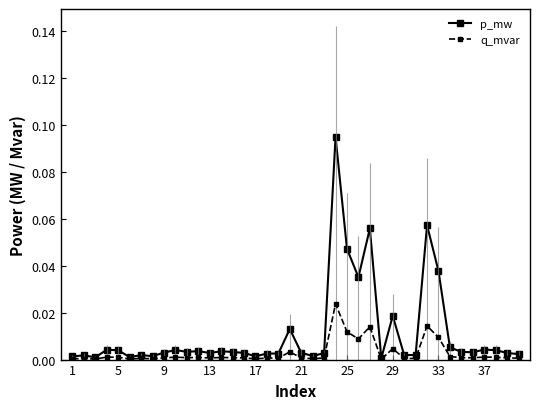

Reading left to right, what are all the values shown in this chart?

p_mw: 0.0	0.0	0.0	0.0	0.0	0.0	0.0	0.0	0.0	0.0	0.0	0.0	0.0	0.0	0.0	0.0	0.0	0.0	0.0	0.0	0.0	0.0	0.0	0.1	0.0	0.0	0.1	0.0	0.0	0.0	0.0	0.1	0.0	0.0	0.0	0.0	0.0	0.0	0.0	0.0
q_mvar: 0.0	0.0	0.0	0.0	0.0	0.0	0.0	0.0	0.0	0.0	0.0	0.0	0.0	0.0	0.0	0.0	0.0	0.0	0.0	0.0	0.0	0.0	0.0	0.0	0.0	0.0	0.0	0.0	0.0	0.0	0.0	0.0	0.0	0.0	0.0	0.0	0.0	0.0	0.0	0.0